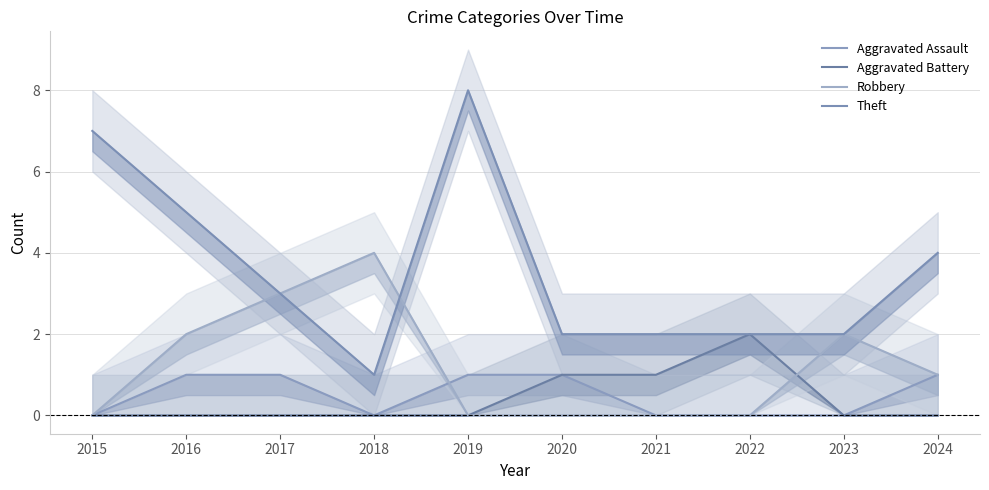

Which label corresponds to the smallest value in the chart?

2015